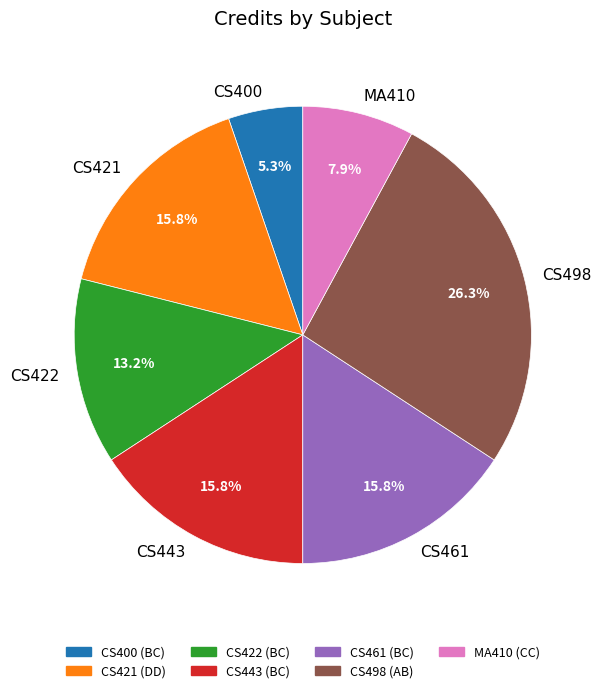

Is there a majority slice in this chart?

No